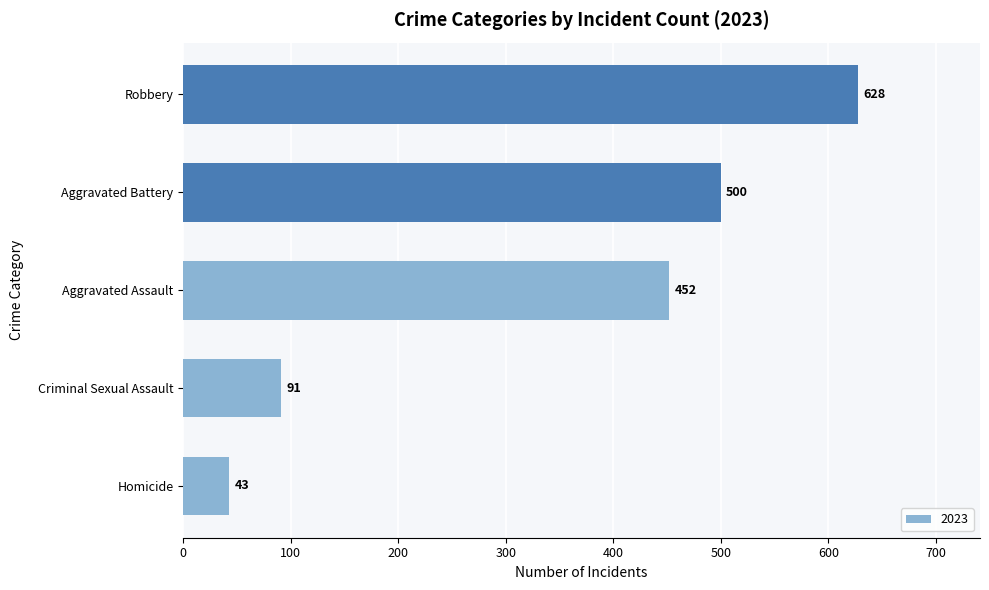

True or false: the data shows 119 at Aggravated Battery.

False